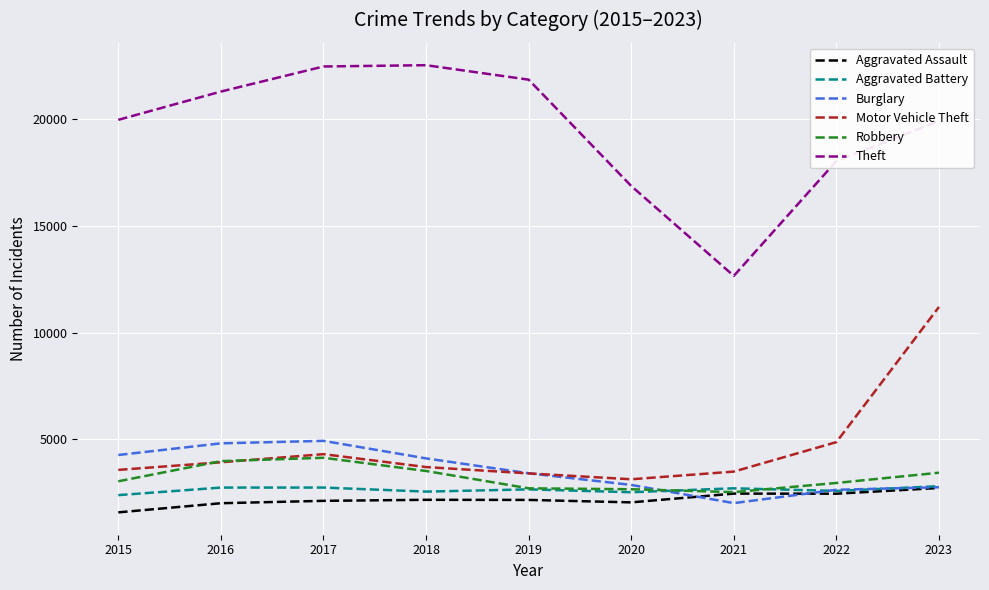

What is the maximum value for Aggravated Assault?

2718